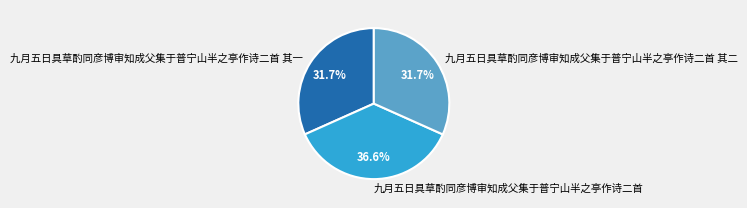

Which slice is the largest?

九月五日具草酌同彦博审知成父集于普宁山半之亭作诗二首